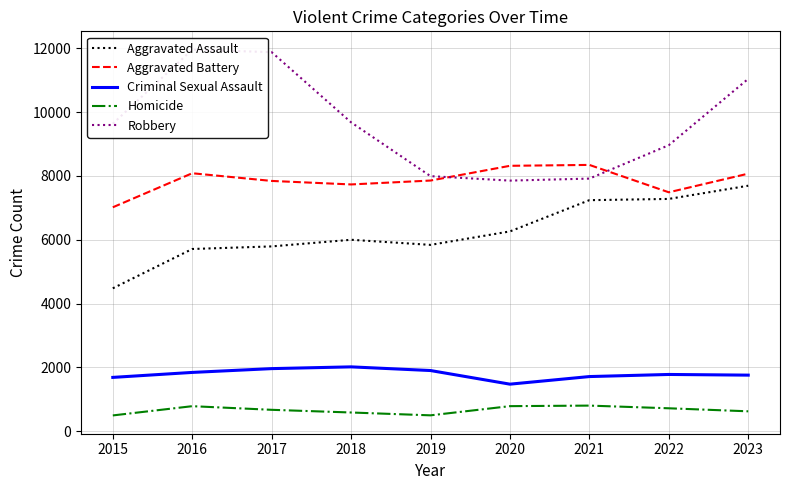

What is the value of the Aggravated Assault point at the 7th from the left?

7242